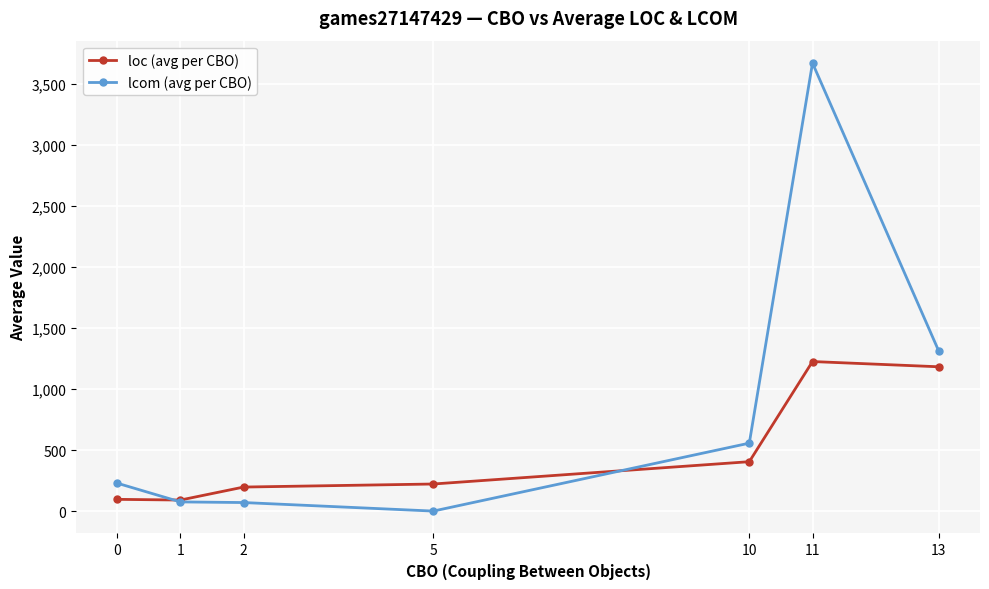

Between 0 and 13, which series saw the biggest shift?

loc (avg per CBO)